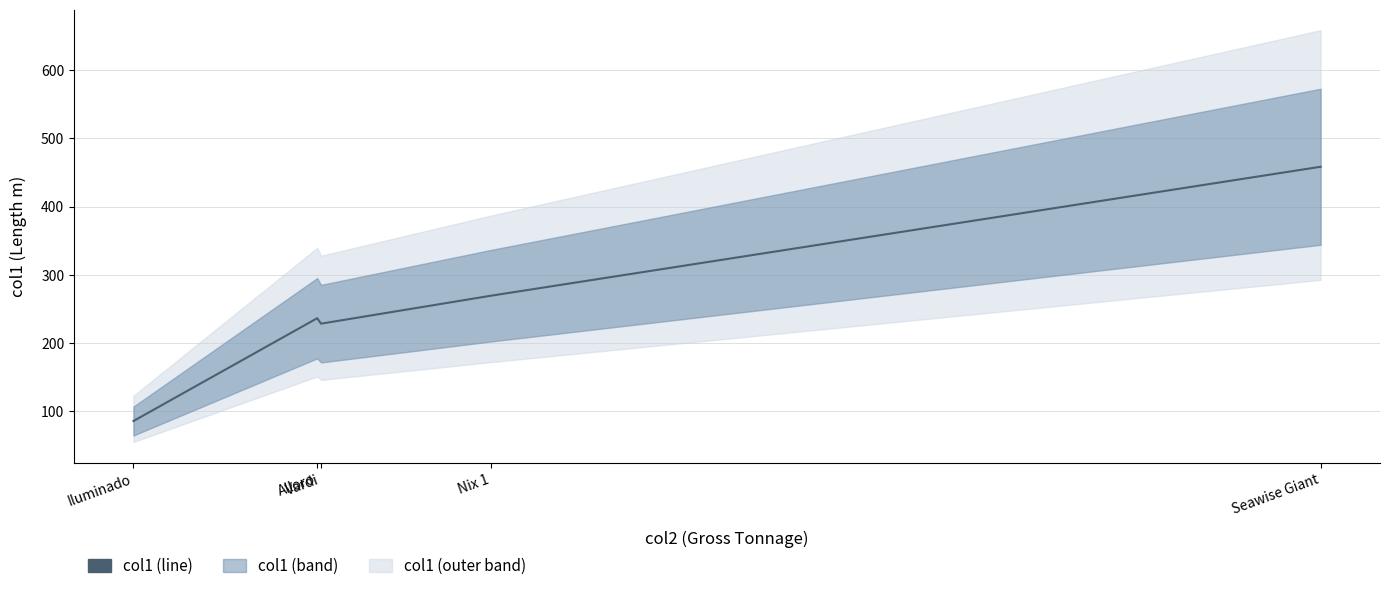

What is the label of the 3rd point from the left?

Vardi